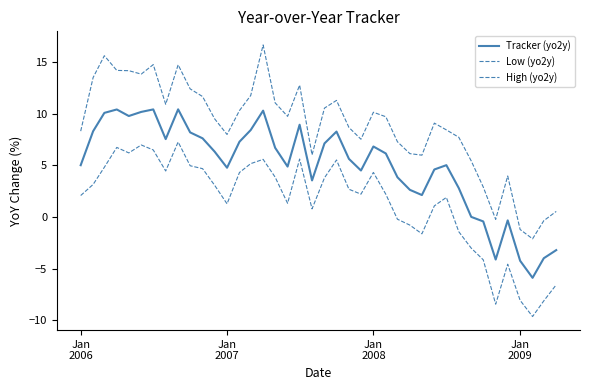

Is this an area chart (filled region under the line)?

No